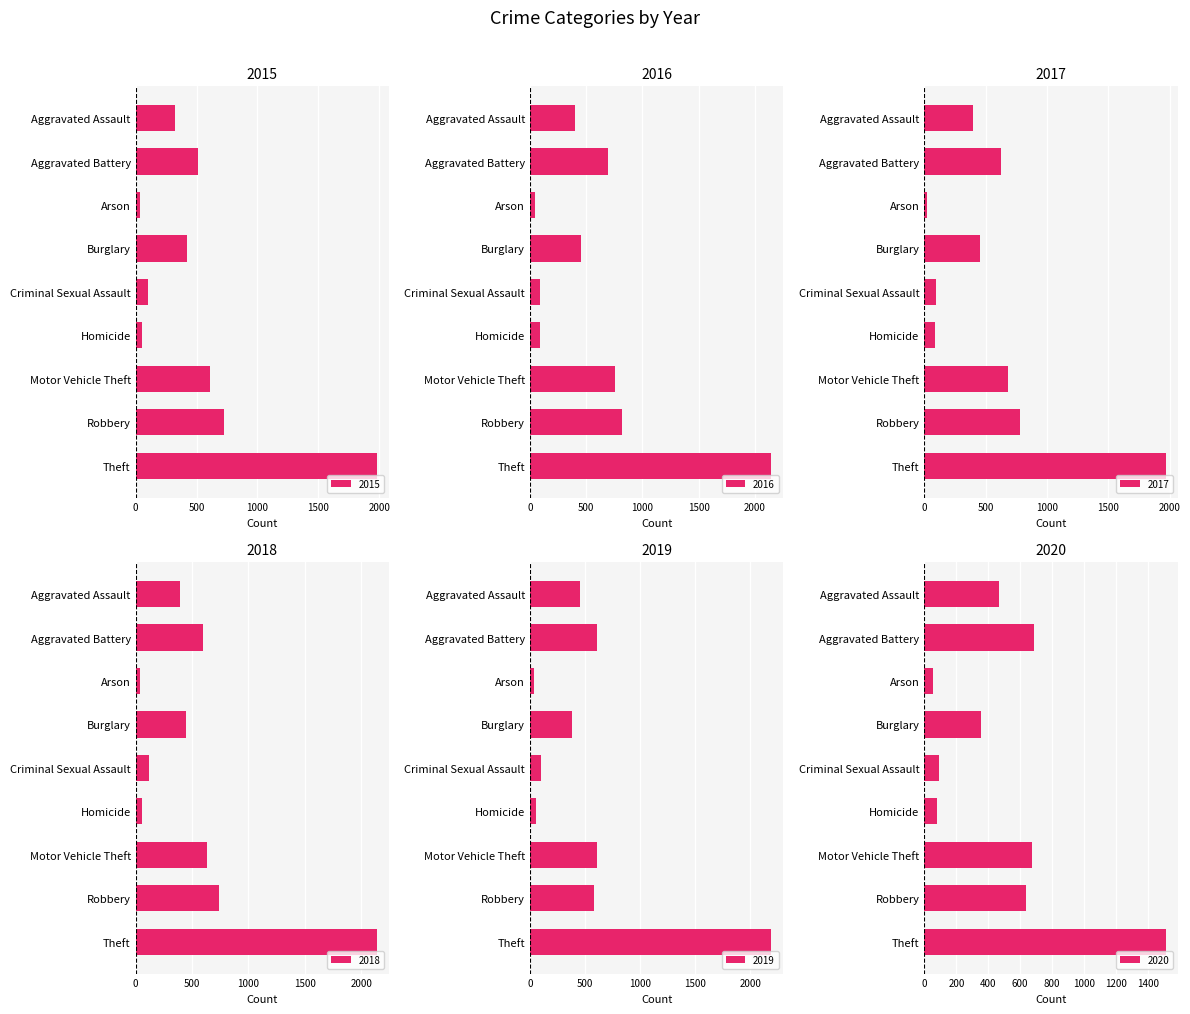

Is it true that 2018 equals 104 at Aggravated Assault?

False